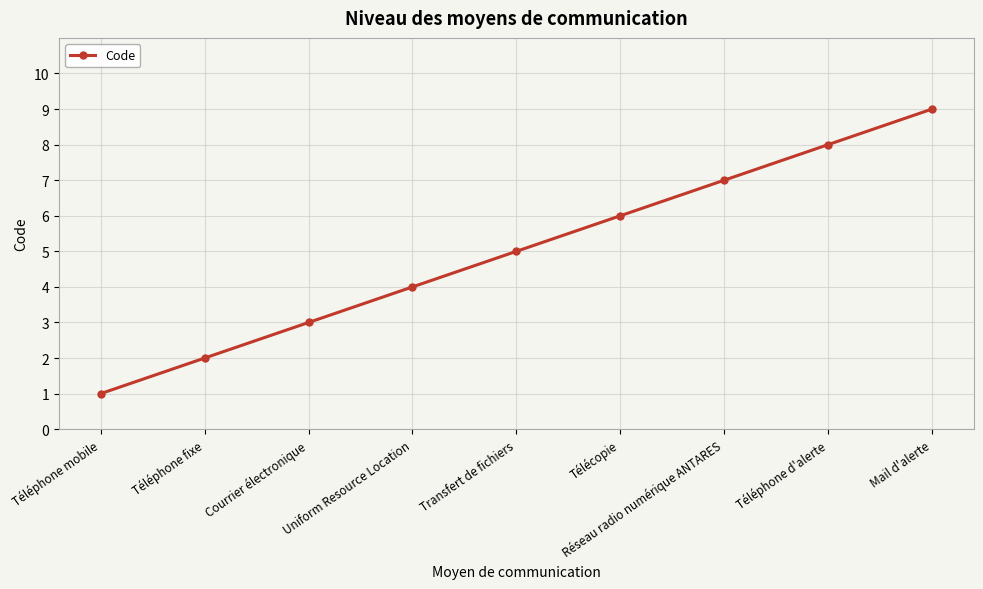

The chart shows a value of 5 at Transfert de fichiers. True or false?

True